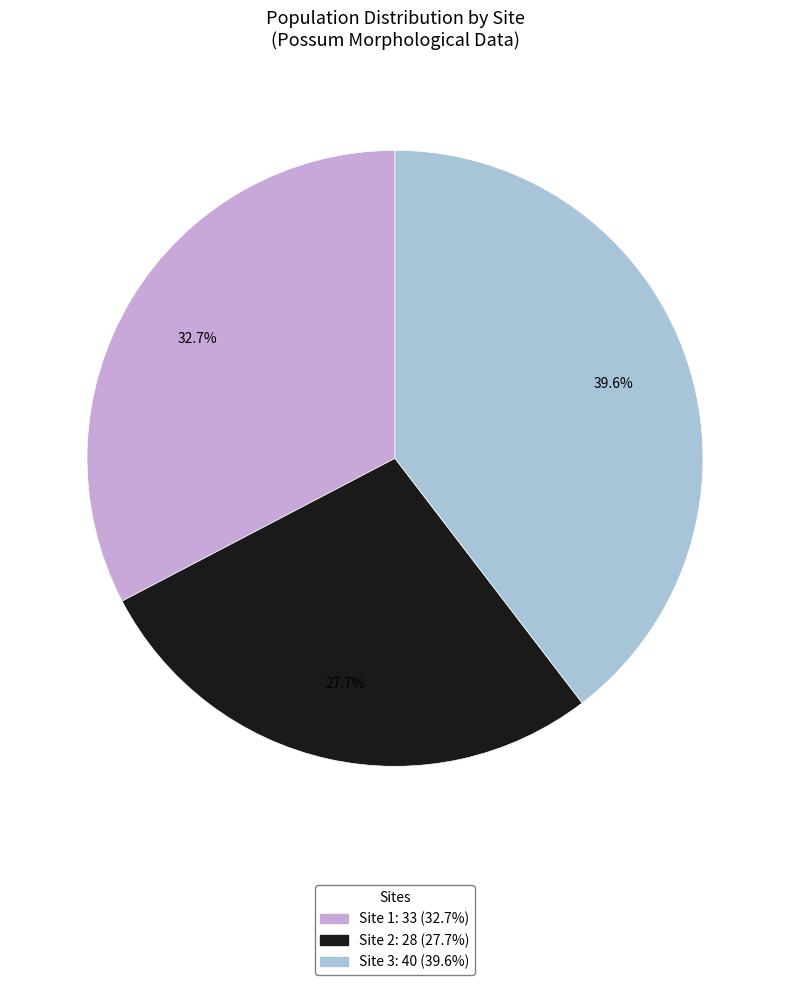

Is there a majority slice in this chart?

No